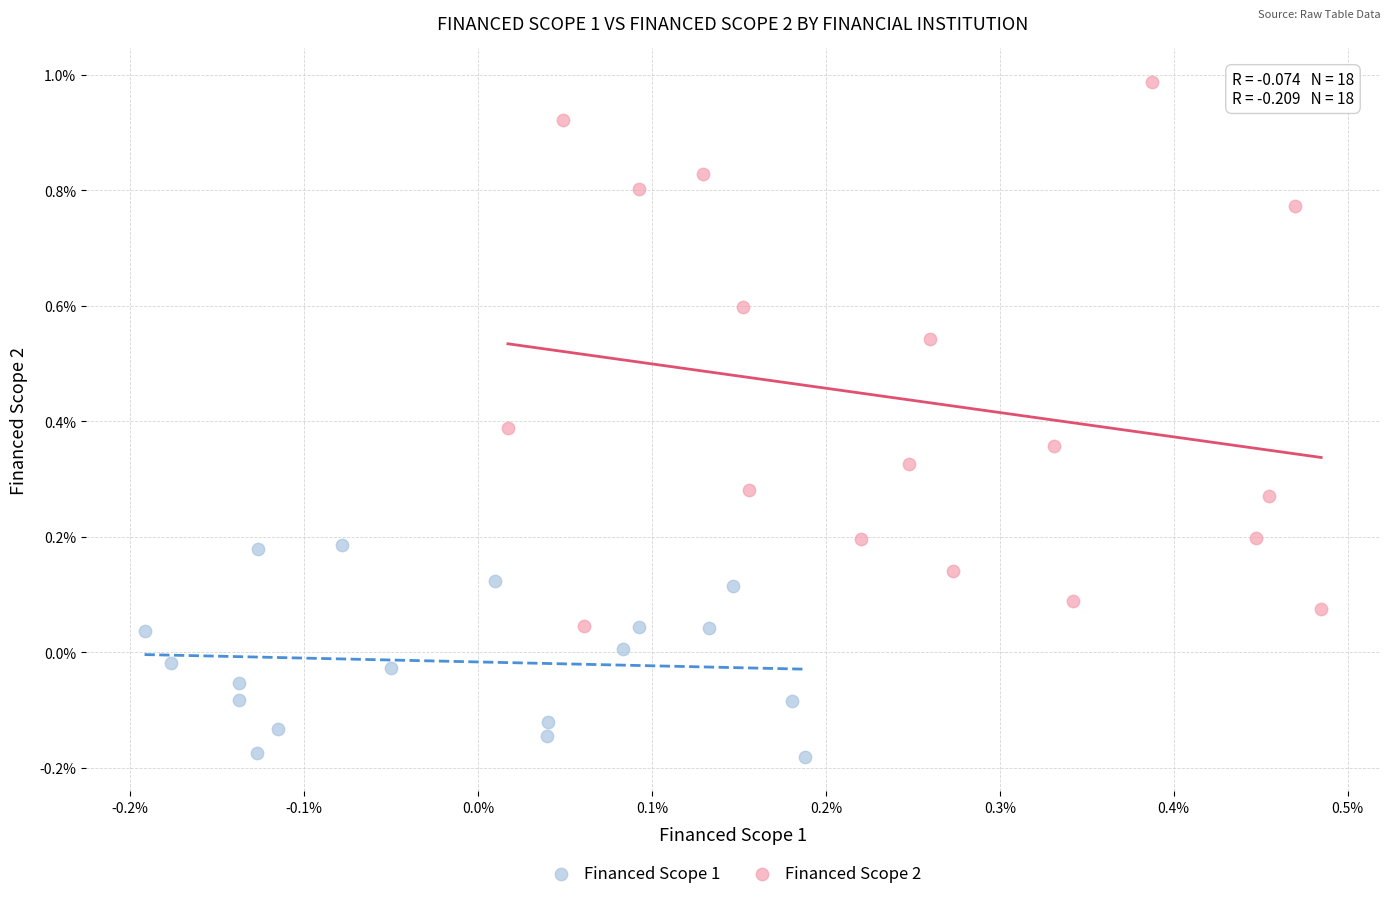

Which series has the largest Y range (max minus min)?

Financed Scope 2